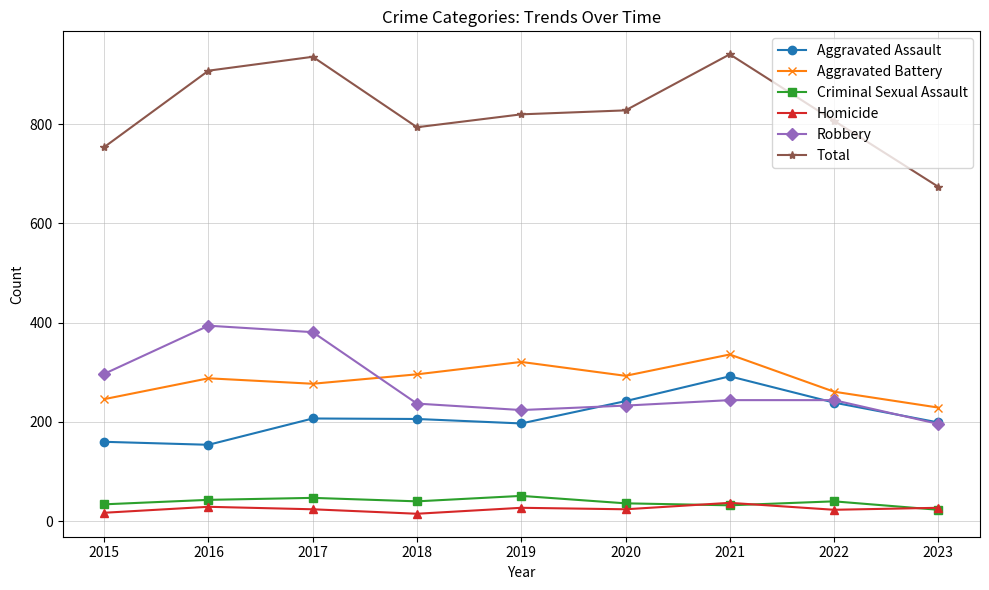

True or false: Robbery and Homicide cross at least once.

False